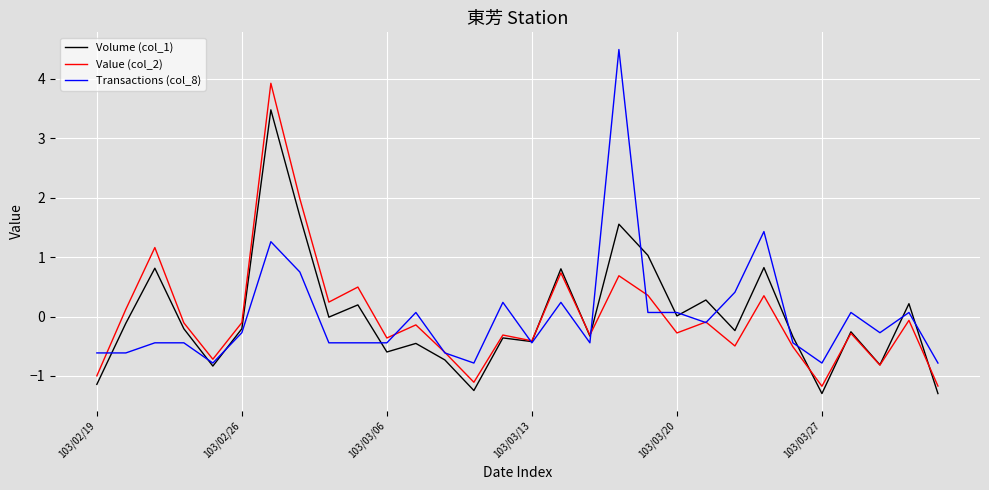

What is the minimum value shown in the chart?

-1.3